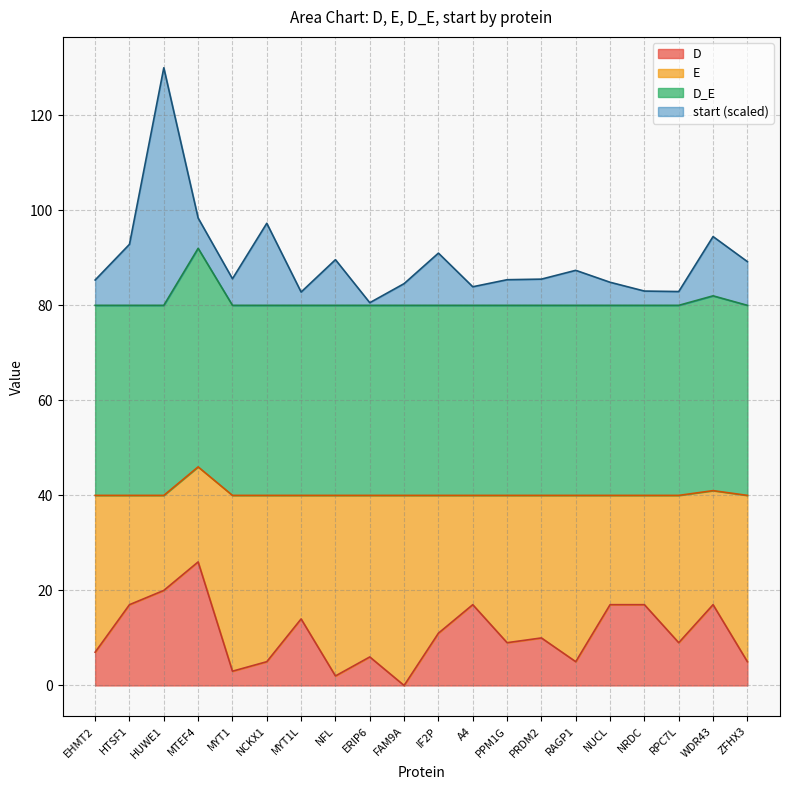

Does the chart display data point markers on the line(s)?

No